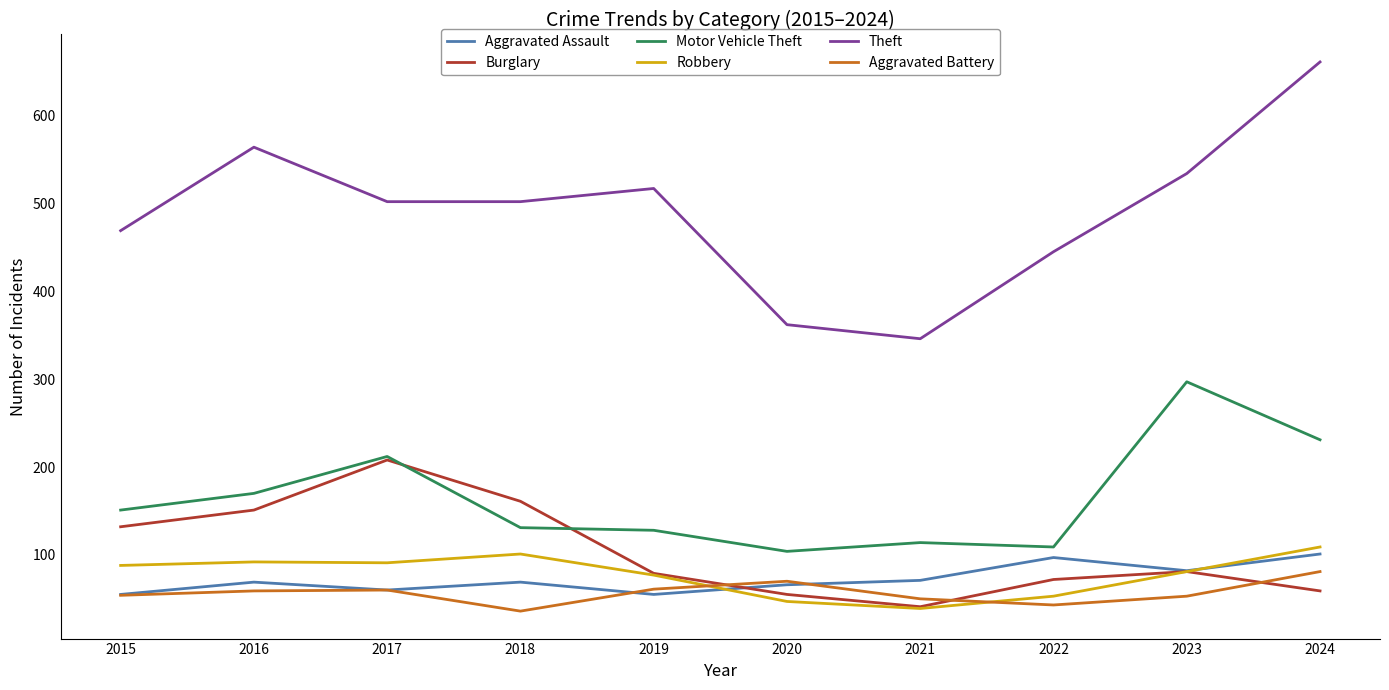

Read the Aggravated Assault value at 2018.

69